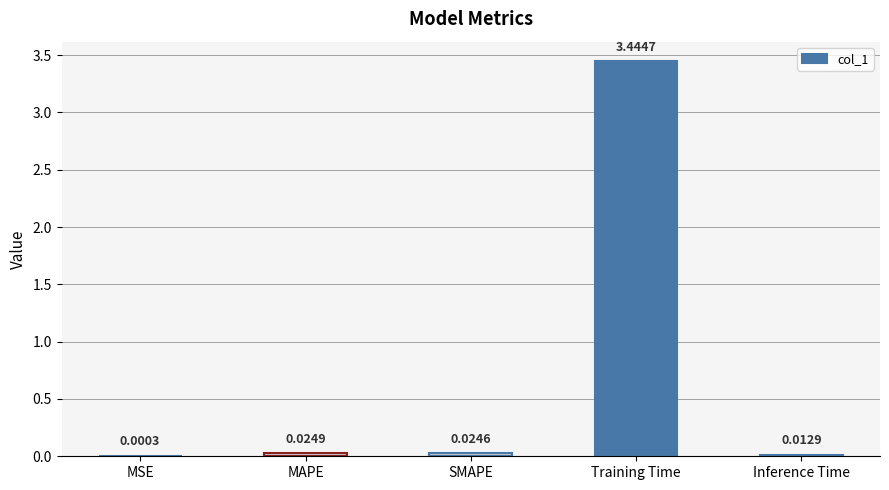

What is the change in value from Training Time to Inference Time?

-3.4